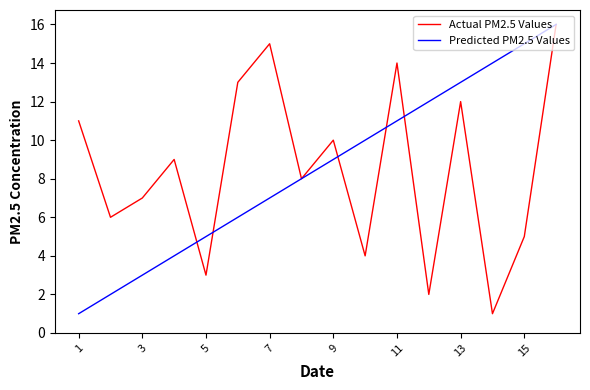

Does the chart display data point markers on the line(s)?

No